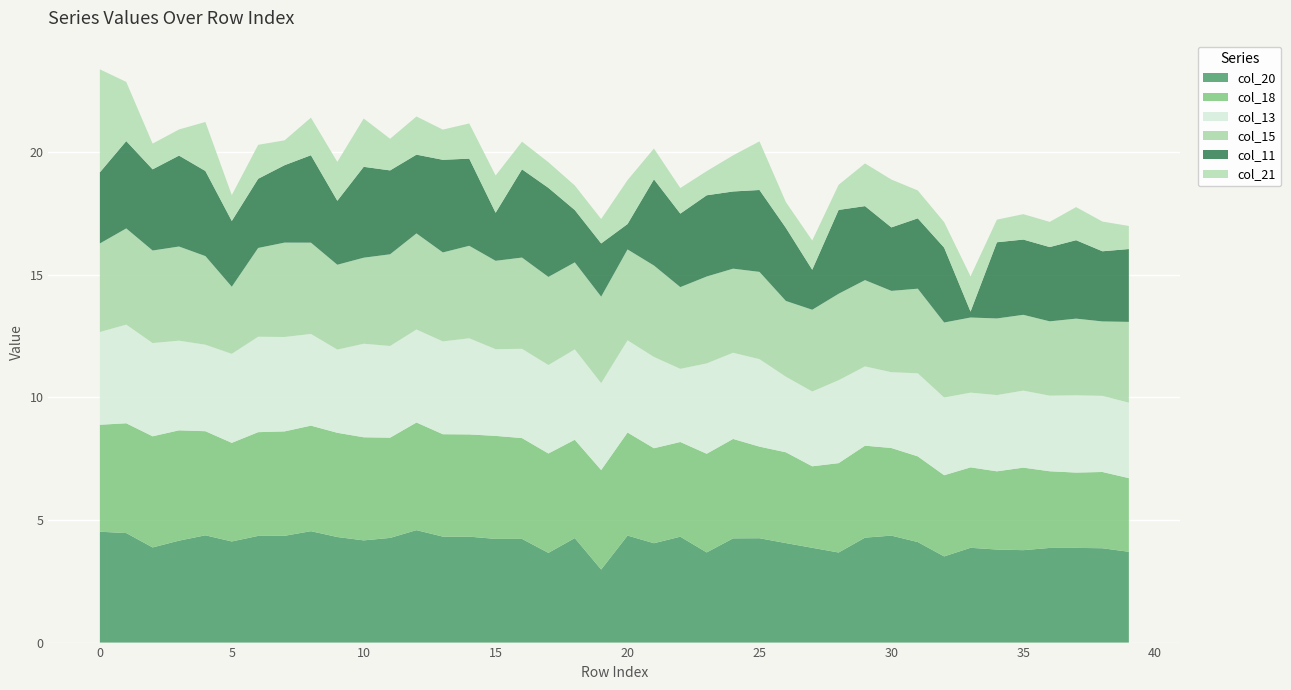

Reading left to right, list all the values displayed in this chart.

col_18: 0=4.4	1=4.5	2=4.5	3=4.5	4=4.2	5=4.0	6=4.2	7=4.3	8=4.3	9=4.3	10=4.2	11=4.1	12=4.4	13=4.2	14=4.2	15=4.2	16=4.1	17=4.1	18=4.0	19=4.1	20=4.2	21=3.9	22=3.9	23=4.0	24=4.1	25=3.7	26=3.7	27=3.3	28=3.6	29=3.8	30=3.6	31=3.5	32=3.3	33=3.3	34=3.2	35=3.4	36=3.1	37=3.1	38=3.1	39=3.0
col_20: 0=4.5	1=4.5	2=3.9	3=4.2	4=4.4	5=4.1	6=4.4	7=4.4	8=4.5	9=4.3	10=4.2	11=4.3	12=4.6	13=4.3	14=4.3	15=4.2	16=4.2	17=3.7	18=4.3	19=3.0	20=4.4	21=4.1	22=4.3	23=3.7	24=4.3	25=4.3	26=4.1	27=3.9	28=3.7	29=4.3	30=4.4	31=4.1	32=3.5	33=3.9	34=3.8	35=3.8	36=3.9	37=3.9	38=3.8	39=3.7
col_11: 0=2.9	1=3.6	2=3.3	3=3.7	4=3.5	5=2.7	6=2.8	7=3.2	8=3.6	9=2.6	10=3.7	11=3.4	12=3.2	13=3.8	14=3.6	15=2.0	16=3.6	17=3.6	18=2.1	19=2.2	20=1.0	21=3.5	22=3.0	23=3.3	24=3.1	25=3.3	26=3.0	27=1.6	28=3.4	29=3.0	30=2.6	31=2.9	32=3.1	33=0.2	34=3.1	35=3.1	36=3.0	37=3.2	38=2.9	39=3.0
col_15: 0=3.6	1=3.9	2=3.8	3=3.8	4=3.6	5=2.7	6=3.6	7=3.8	8=3.7	9=3.5	10=3.5	11=3.7	12=3.9	13=3.6	14=3.8	15=3.6	16=3.7	17=3.6	18=3.5	19=3.5	20=3.7	21=3.7	22=3.3	23=3.5	24=3.4	25=3.6	26=3.1	27=3.3	28=3.5	29=3.5	30=3.3	31=3.5	32=3.1	33=3.1	34=3.1	35=3.1	36=3.0	37=3.1	38=3.0	39=3.3
col_21: 0=4.2	1=2.4	2=1.0	3=1.1	4=2.0	5=1.1	6=1.4	7=1.0	8=1.5	9=1.6	10=2.0	11=1.3	12=1.6	13=1.2	14=1.4	15=1.5	16=1.1	17=1.0	18=1.0	19=1.0	20=1.8	21=1.3	22=1.0	23=1.0	24=1.5	25=2.0	26=1.1	27=1.2	28=1.0	29=1.7	30=2.0	31=1.1	32=1.0	33=1.4	34=0.9	35=1.0	36=1.0	37=1.3	38=1.2	39=0.9
col_13: 0=3.8	1=4.0	2=3.8	3=3.7	4=3.5	5=3.6	6=3.9	7=3.8	8=3.7	9=3.4	10=3.8	11=3.7	12=3.8	13=3.8	14=3.9	15=3.5	16=3.6	17=3.6	18=3.7	19=3.5	20=3.8	21=3.7	22=3.0	23=3.7	24=3.5	25=3.6	26=3.1	27=3.0	28=3.4	29=3.2	30=3.1	31=3.4	32=3.2	33=3.0	34=3.1	35=3.1	36=3.1	37=3.2	38=3.1	39=3.1